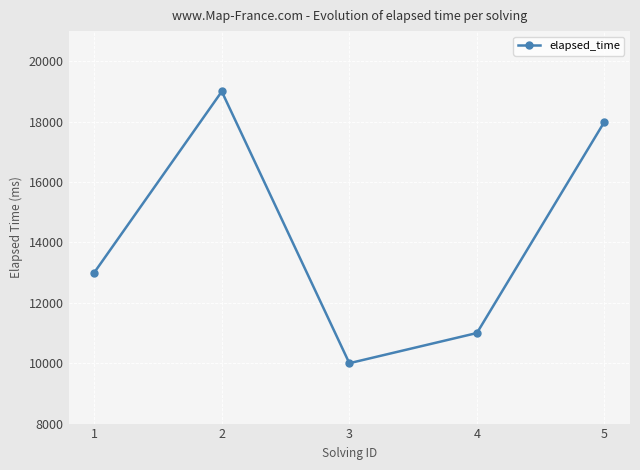

What is the average value?

14200